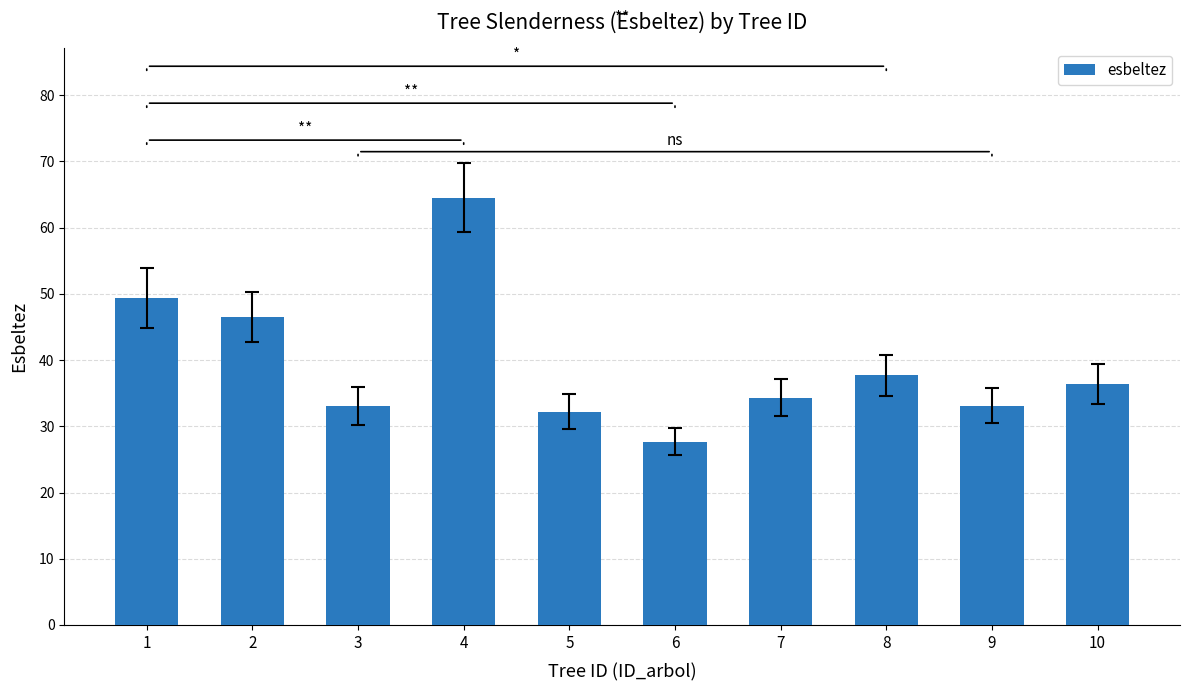

Read the value at 7.

34.3